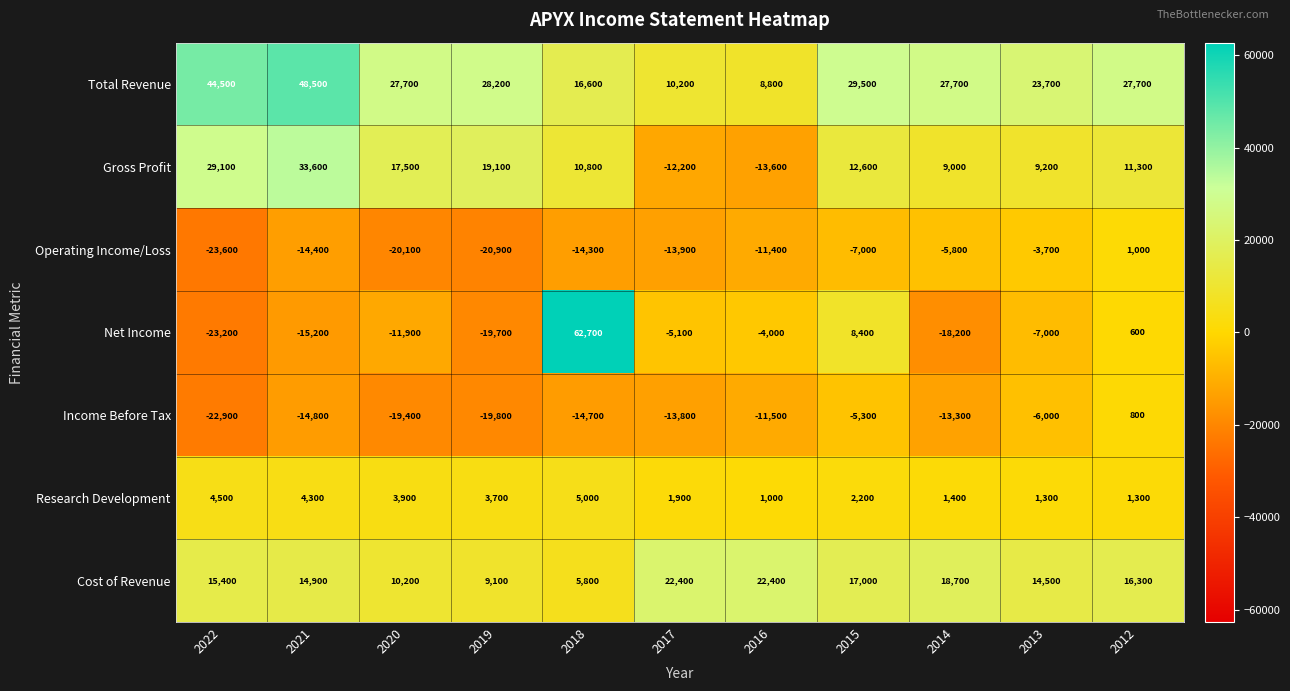

The Cost of Revenue series shows 9100 at 2019. True or false?

True